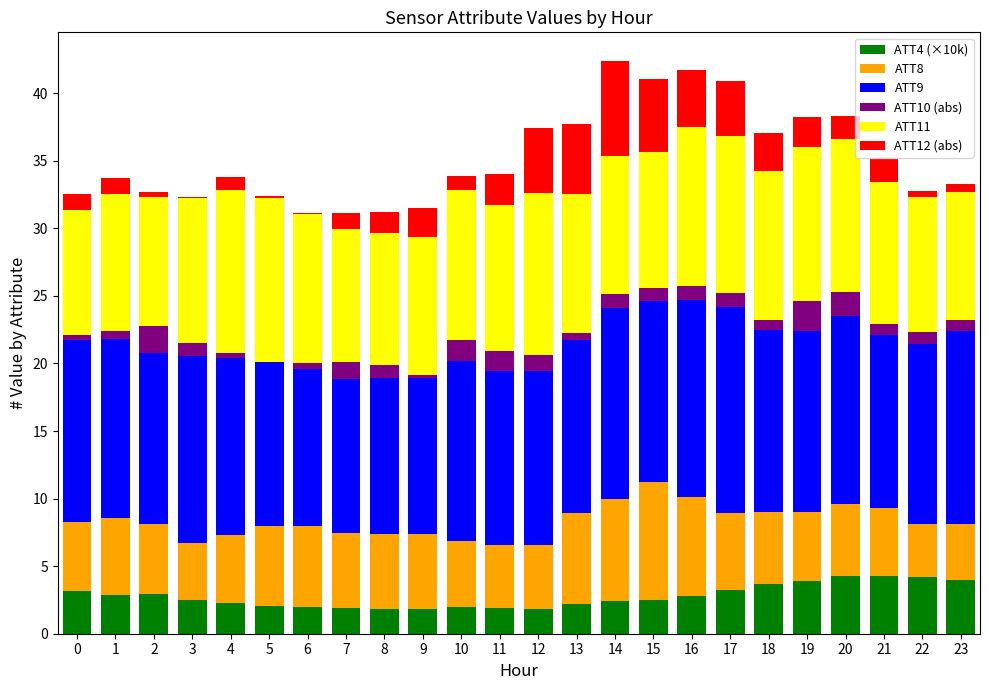

What is the total value across all series at 8?

31.2